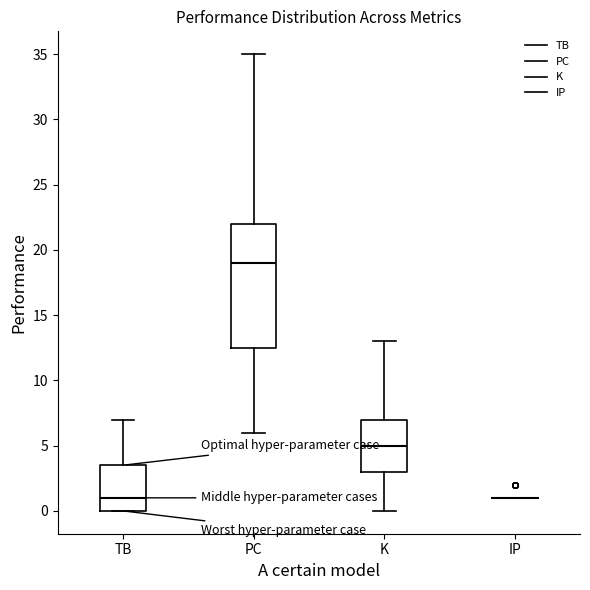

Reading left to right, transcribe this box plot: for each box, give where its median line is, the range the box spans, and where its two whiskers end, as read against the y-axis. The values are not printed on the chart, so give them approximately, as read against the axis.

TB: median 1.0, box 0.0 to 3.5, whiskers 0.0 to 7.0
PC: median 19.0, box 12.5 to 22.0, whiskers 6.0 to 35.0
K: median 5.0, box 3.0 to 7.0, whiskers 0.0 to 13.0
IP: box collapsed to a line at 1.0, whiskers 1.0 to 1.0